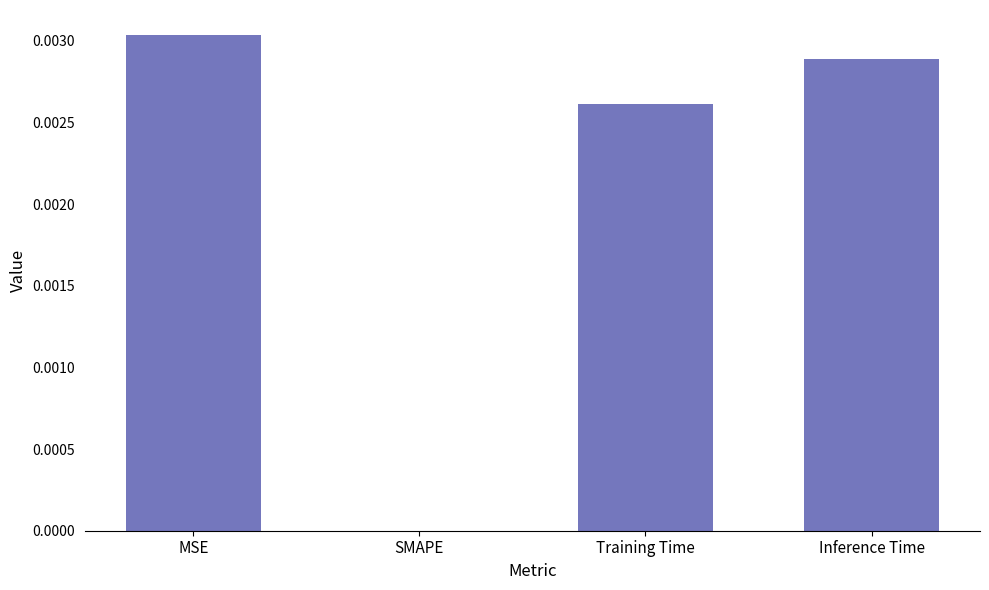

True or false: the data shows 0.0 at Training Time.

True